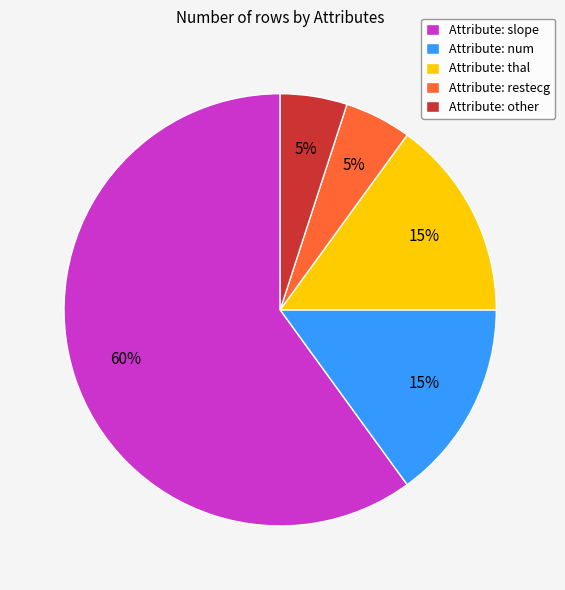

The Attribute: slope slice represents 60% of the pie. True or false?

True